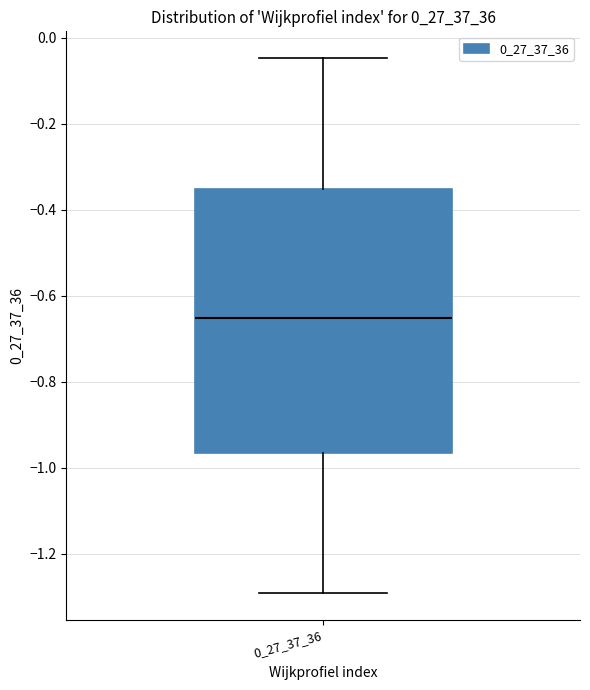

Read this box plot against the y-axis: the position of the median line, the range covered by the box, and the ends of both whiskers. The values are not printed on the chart, so give them approximately, as read against the axis.

median -0.66, box -0.96 to -0.36, whiskers -1.30 to -0.04